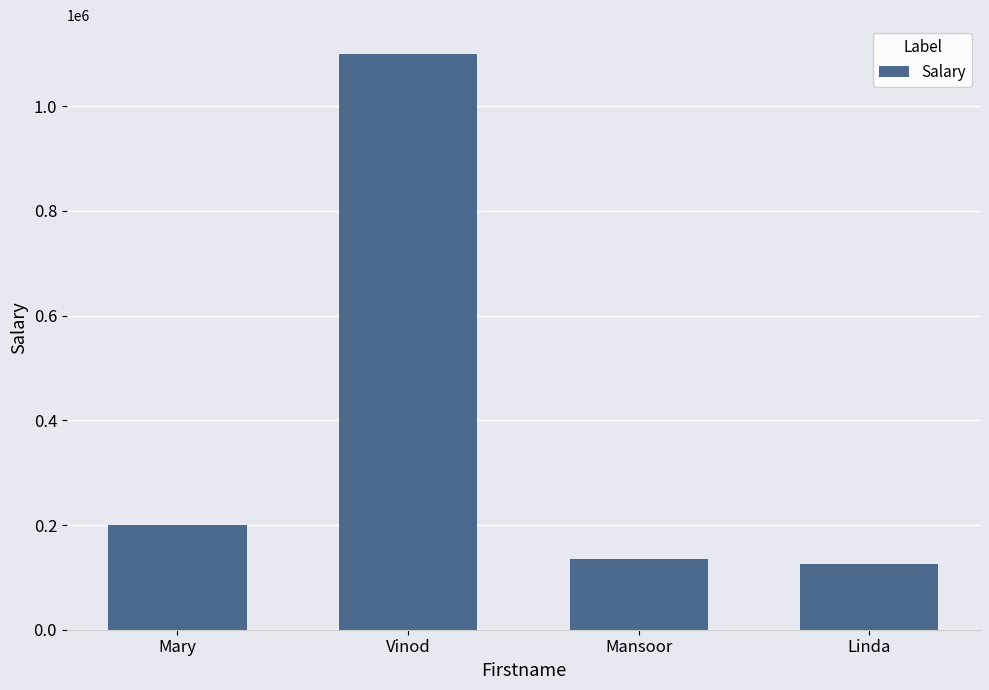

What position from the left is Linda?

4